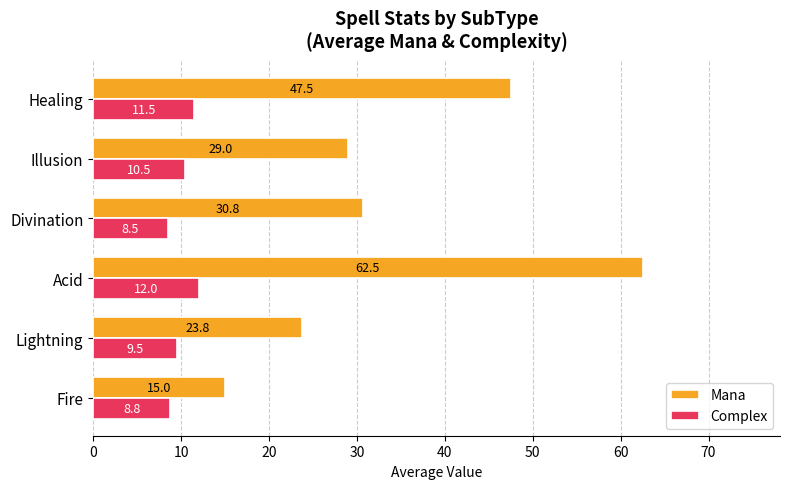

True or false: Complex has a value of 10.5 at Illusion.

True